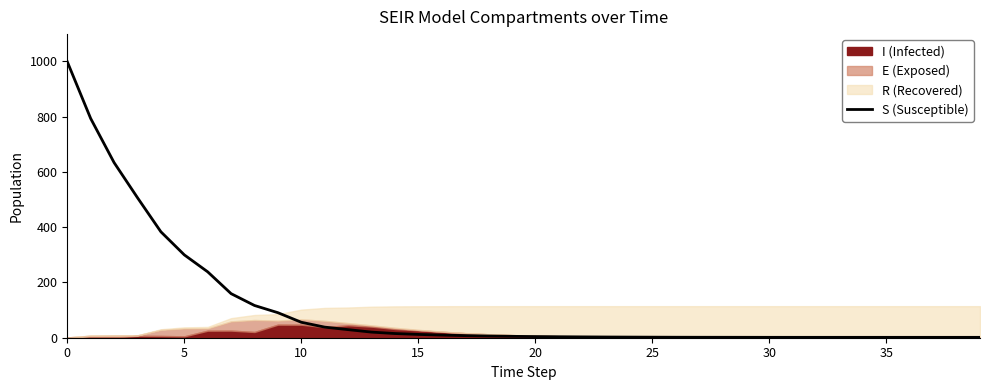

Between 32 and 30, which is larger?

30